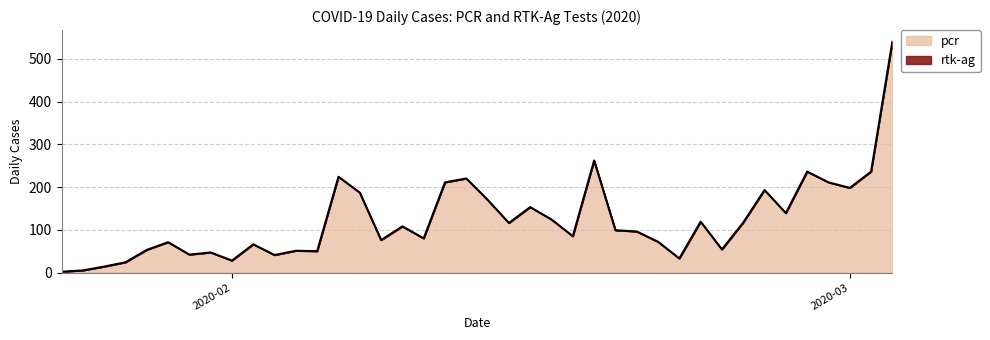

What is the maximum value shown in the chart?

540